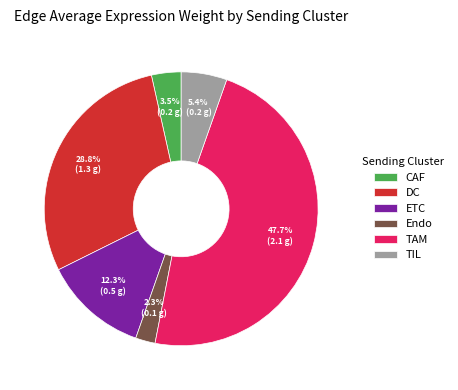

True or false: DC accounts for 18% of the total.

False